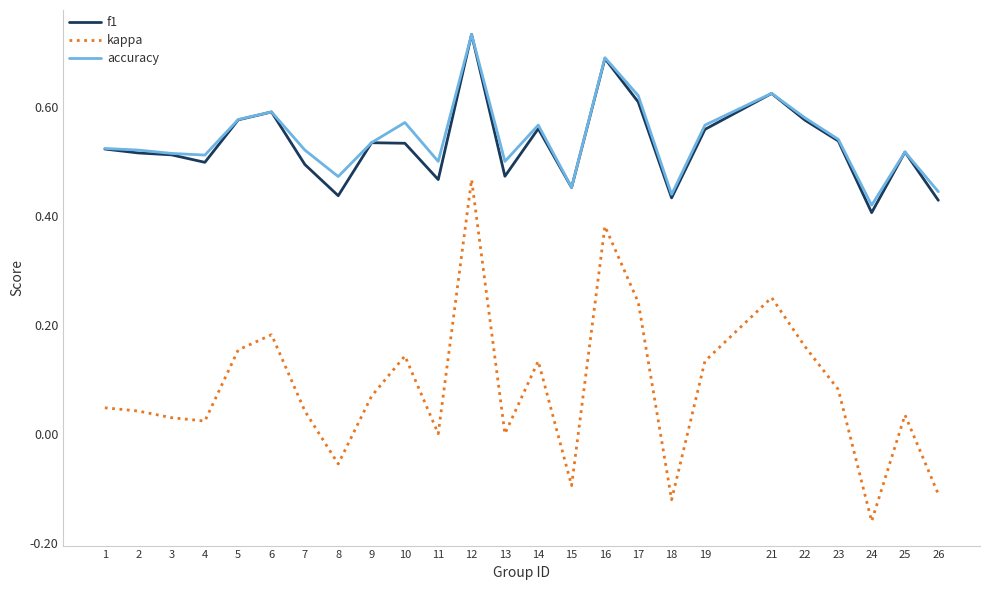

Between 10 and 25, which series saw the biggest shift?

kappa